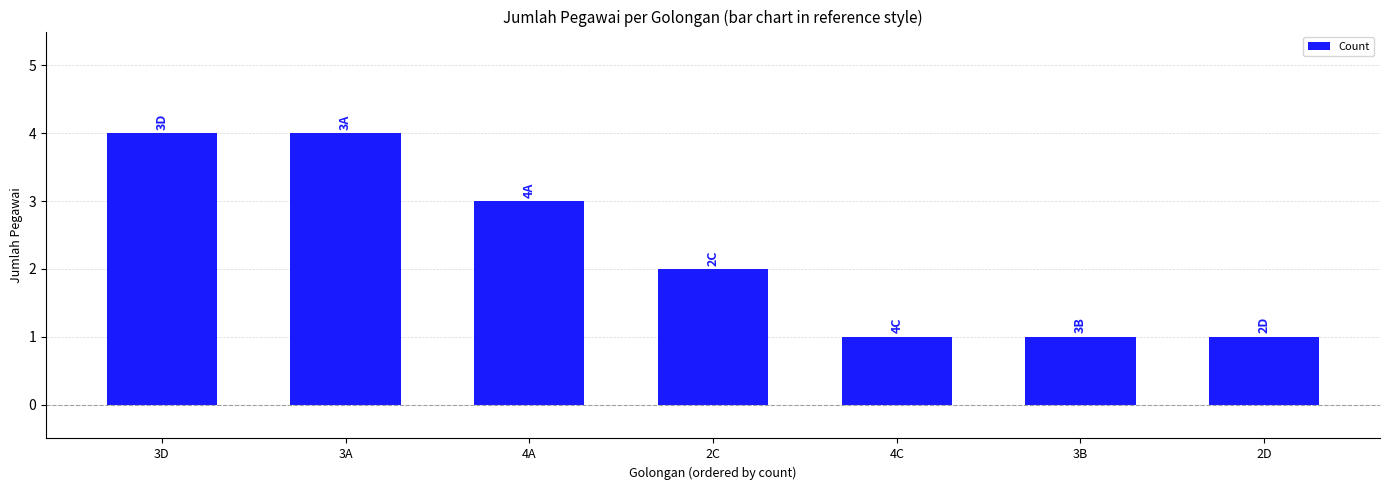

What is the maximum value shown in the chart?

4